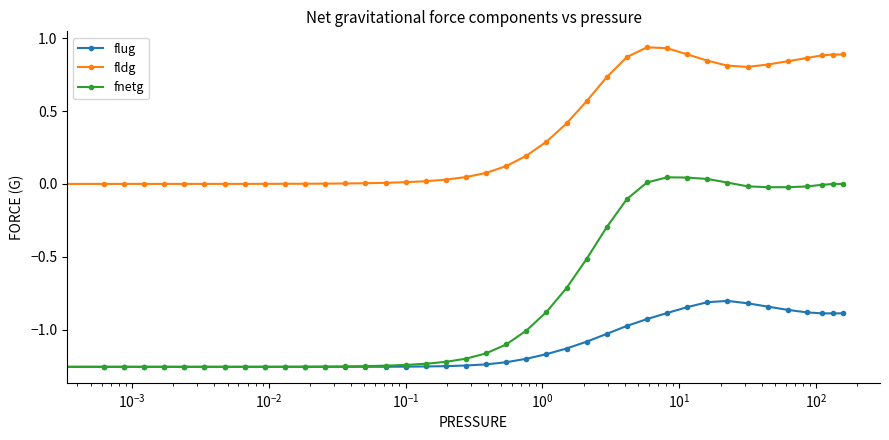

What is the difference between the maximum and minimum values in the fnetg series?

1.3